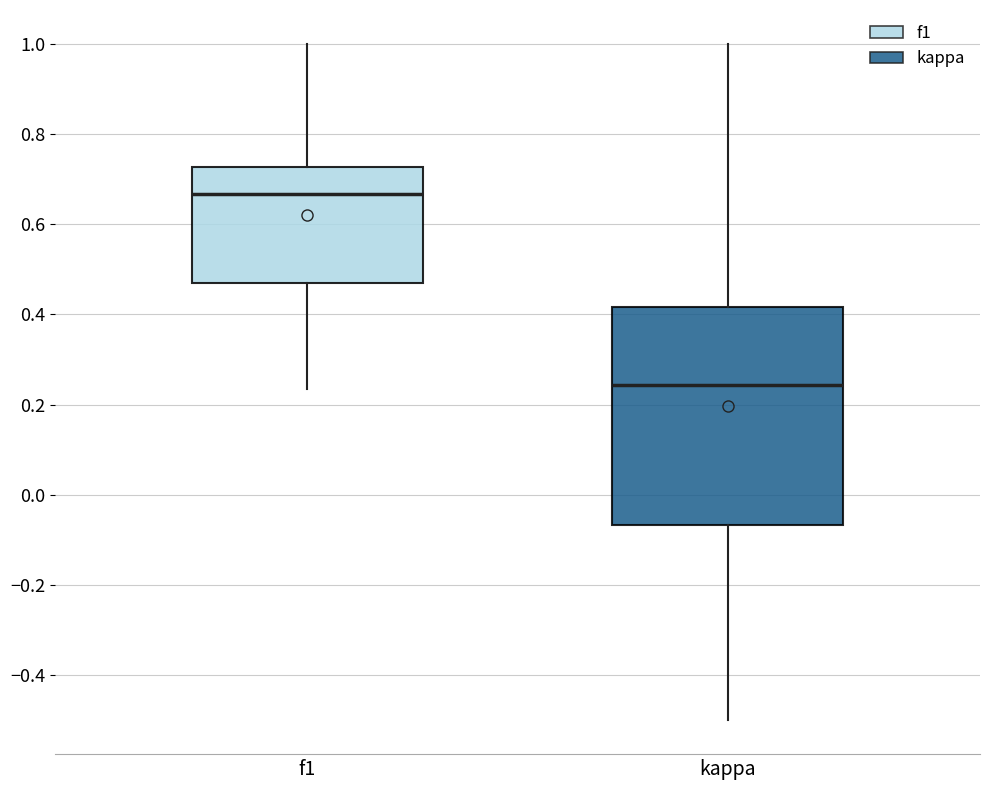

Comparing the boxes themselves (not the whiskers), which one is the tallest?

kappa